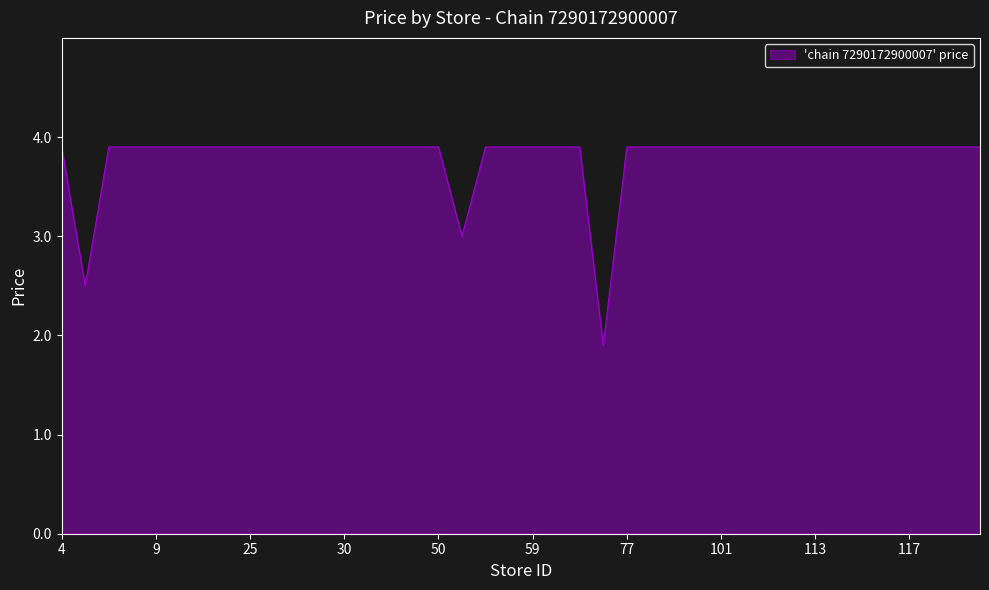

What is the smallest value displayed?

1.9